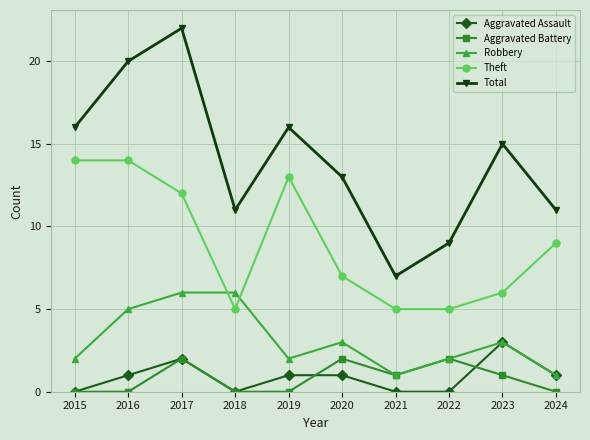

What value does the Total series have at 2024, to the nearest 5?

10